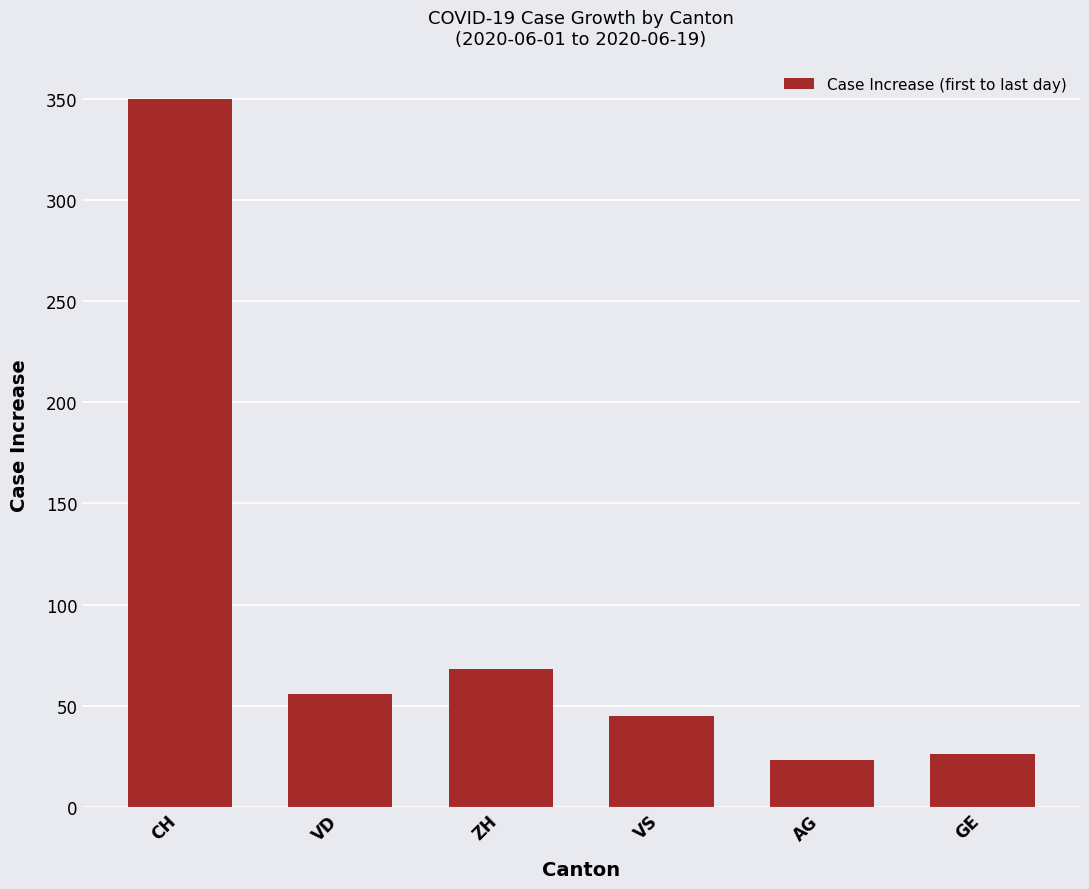

What is the change in value from ZH to AG?

-45